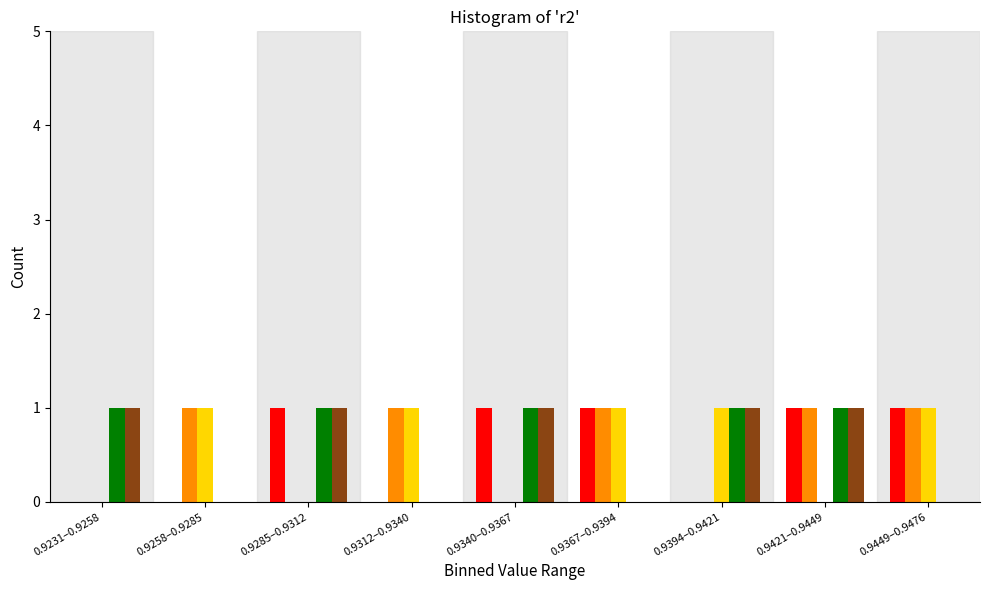

At which category is the sum across all series the highest?

0.9421–0.9449